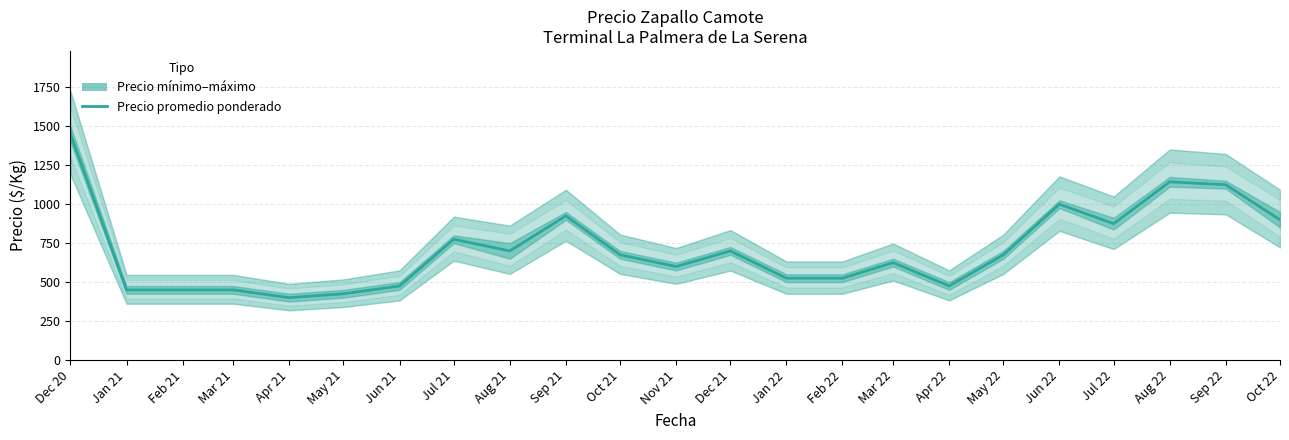

At which label does the data first exceed 675?

Dec 20